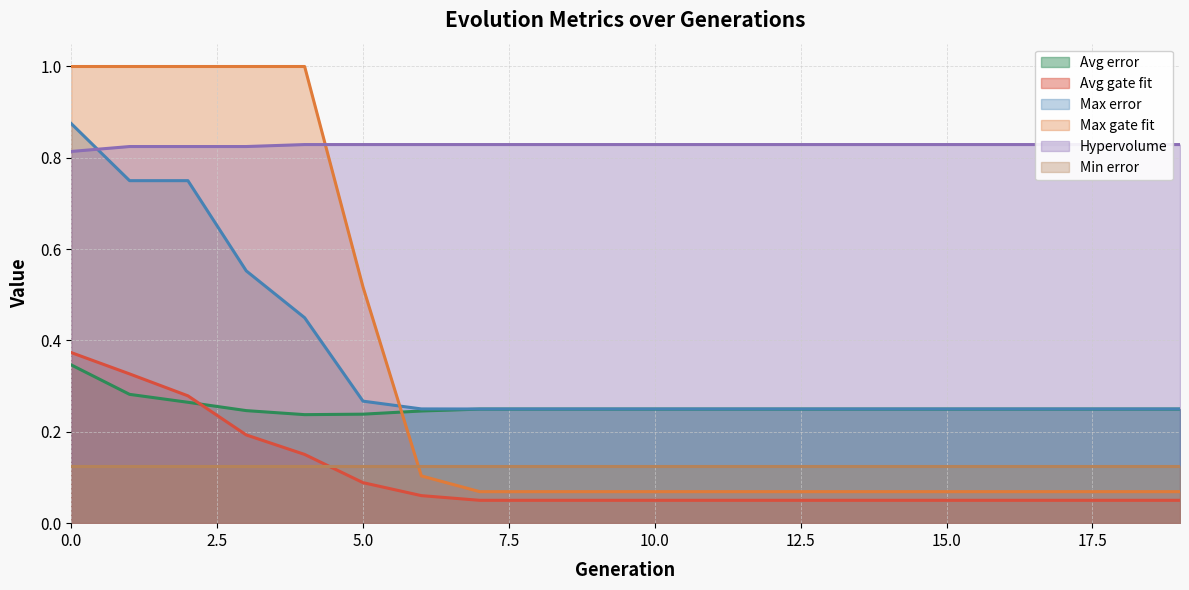

What is the minimum value for Max error?

0.2